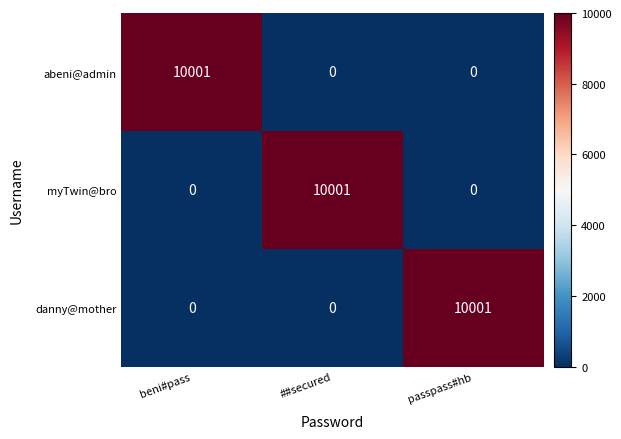

What is the average value of the myTwin@bro series?

3334